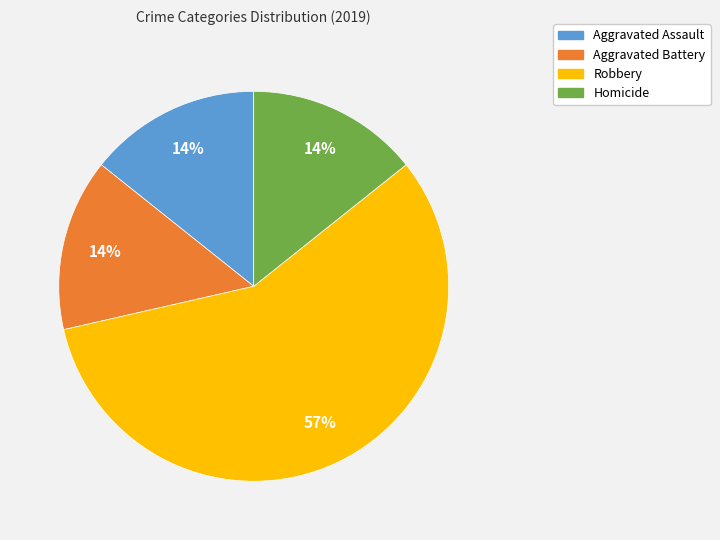

To the nearest percent, what is the difference between the Homicide and Robbery slice percentages?

43%